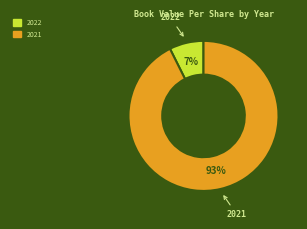

Is there any slice that represents more than half of the pie?

Yes